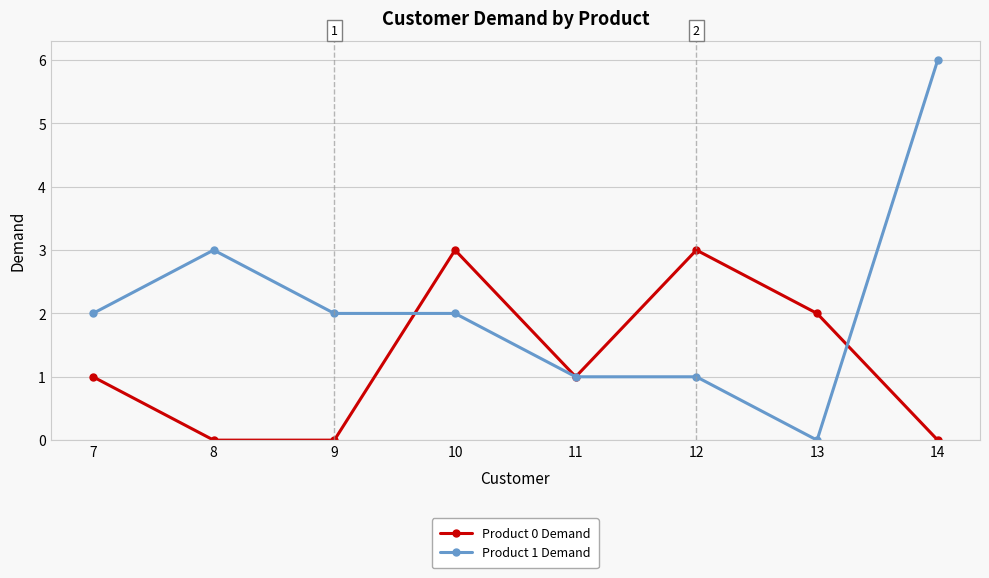

Where do Product 0 Demand and Product 1 Demand first cross each other?

9 and 10